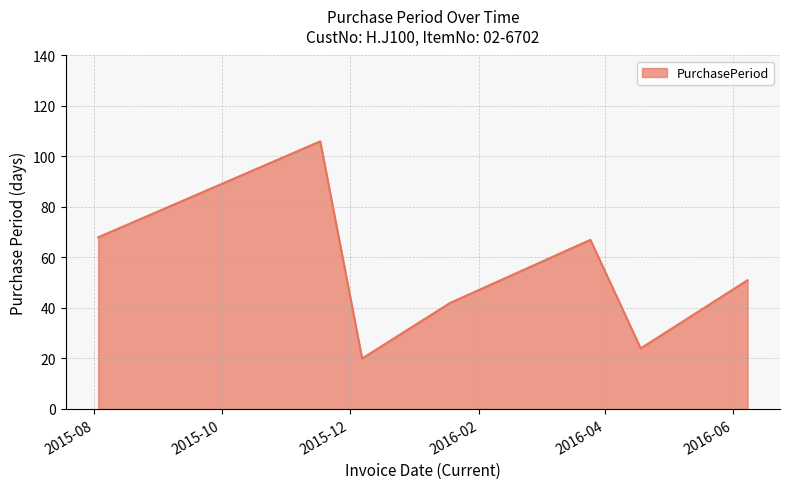

Count the number of categories in the chart.

7